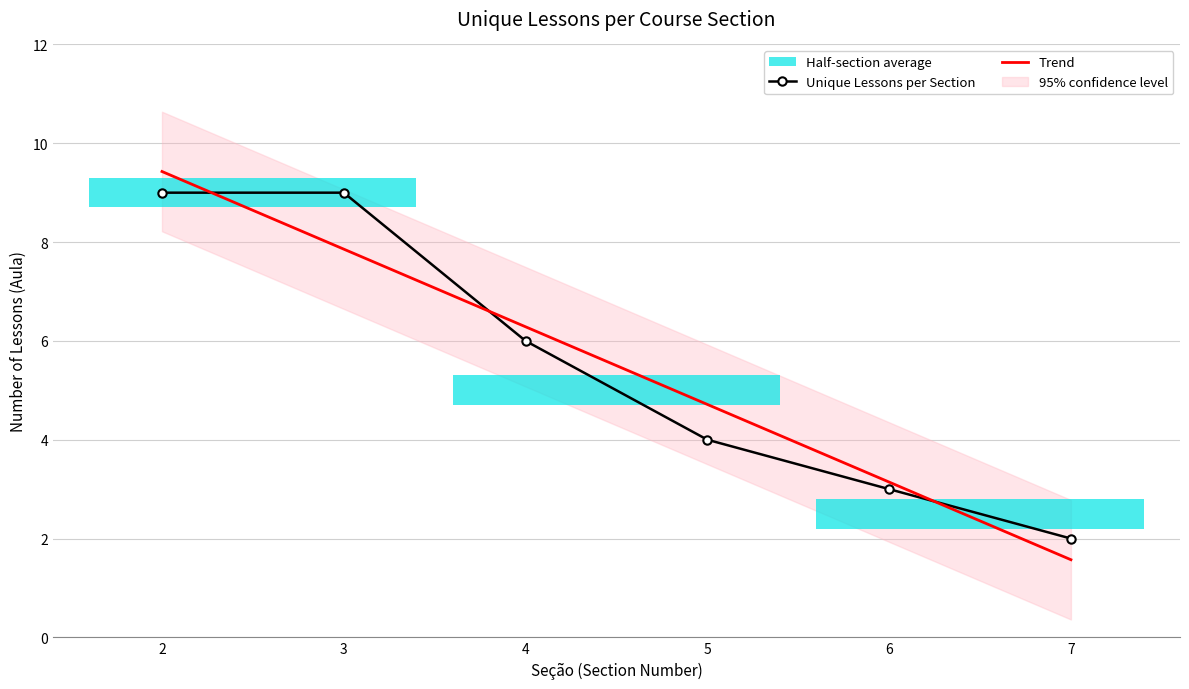

At which label does the data first exceed 6?

2